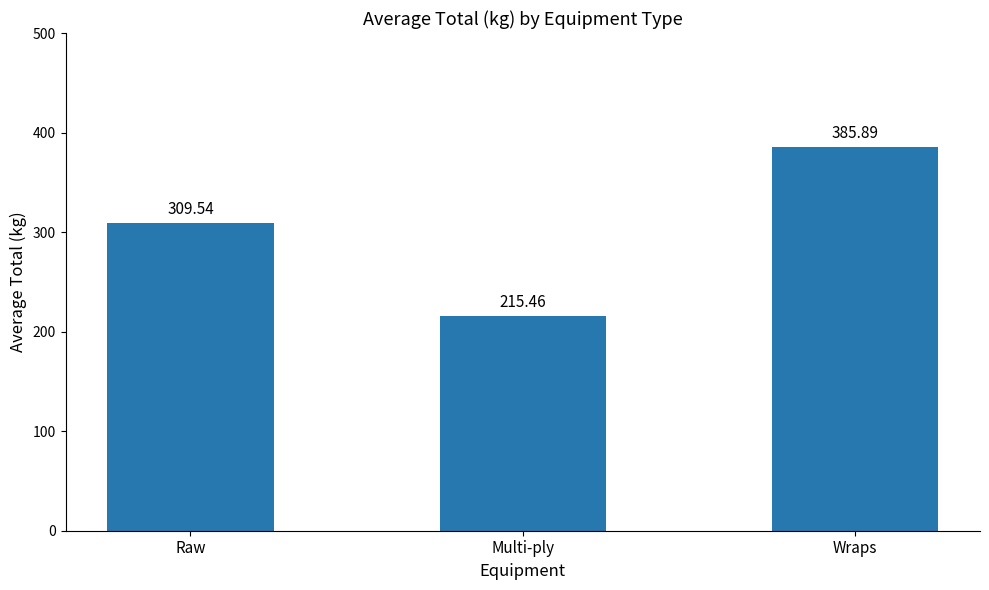

Reading right to left, list all the values displayed in this chart.

Wraps=385.9	Multi-ply=215.5	Raw=309.5